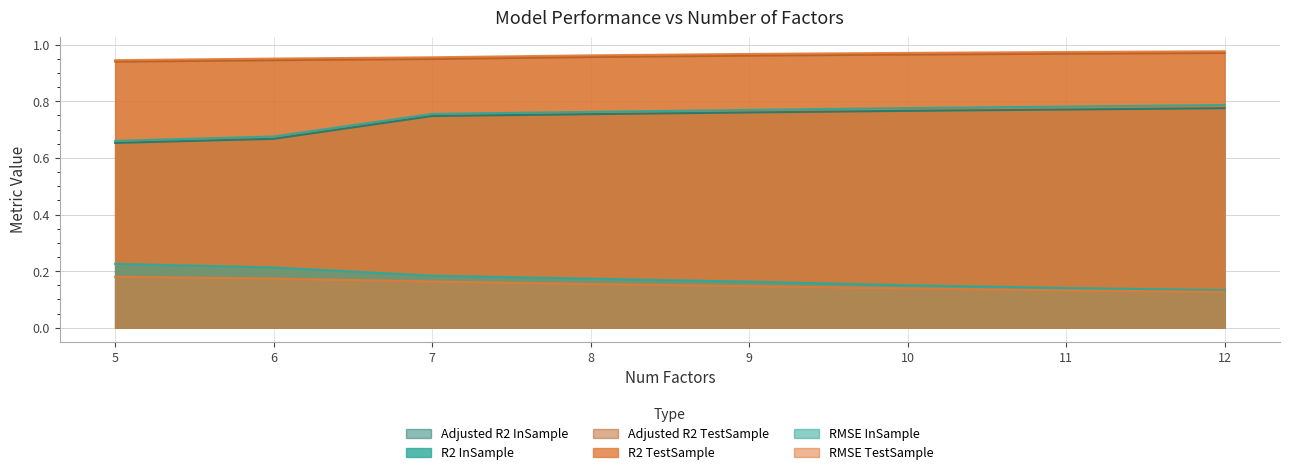

Rank the categories by R2_InSample value from highest to lowest.

12, 11, 10, 9, 8, 7, 6, 5